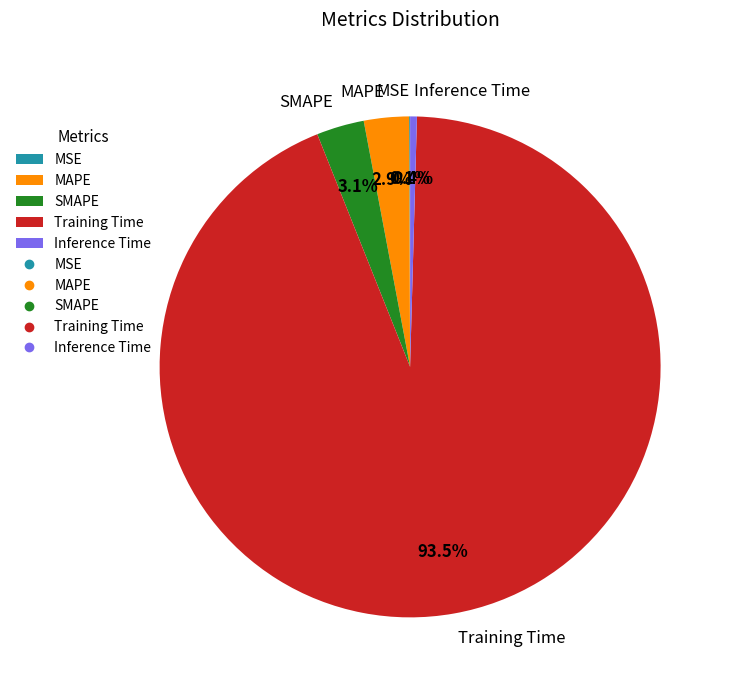

Does any single category account for the majority?

Yes